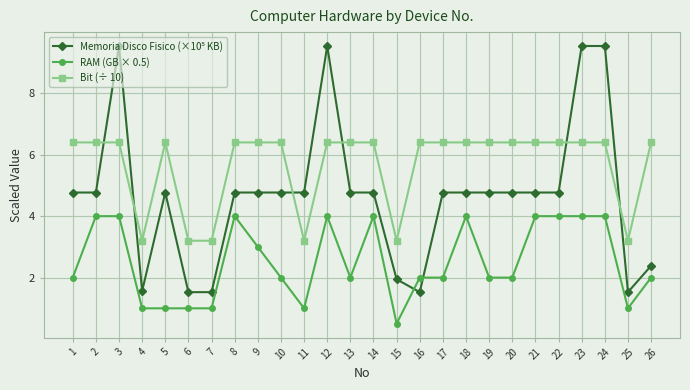

What is the difference between the highest and lowest values at 16?

4.9